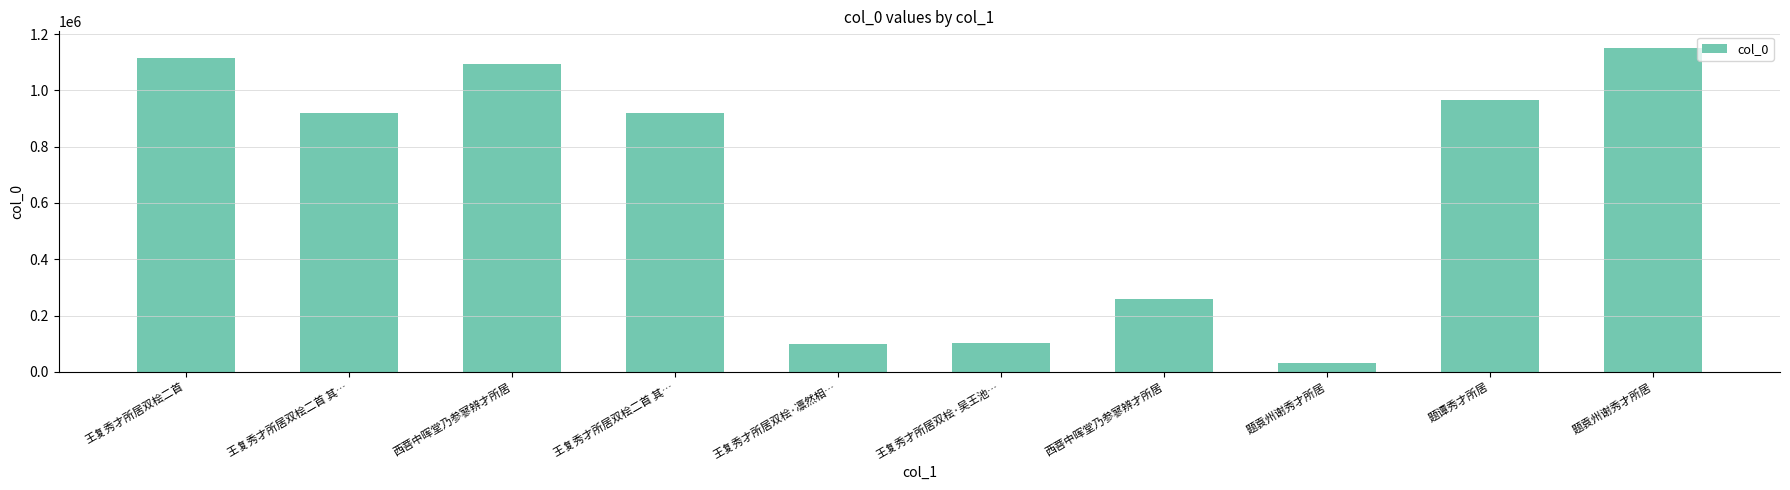

Is it true that the value at 题袁州谢秀才所居 is 49231?

False